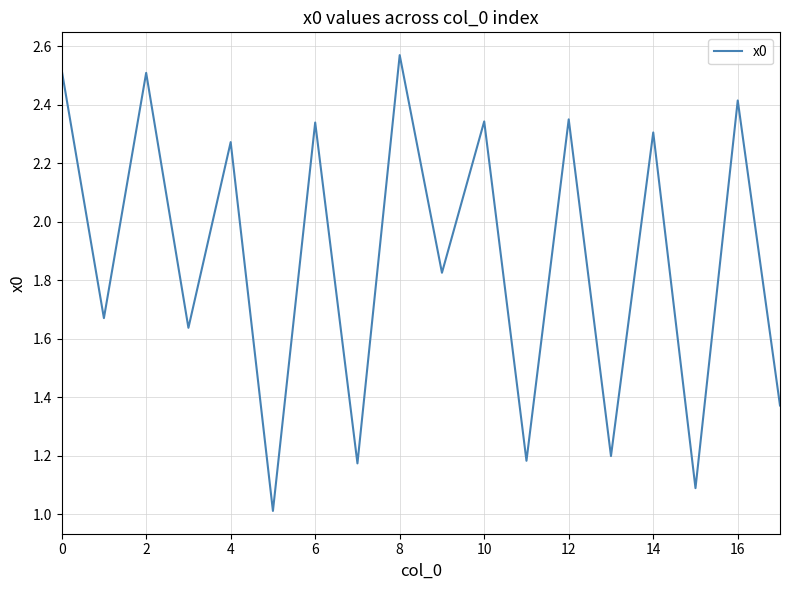

What is the smallest value displayed?

1.0